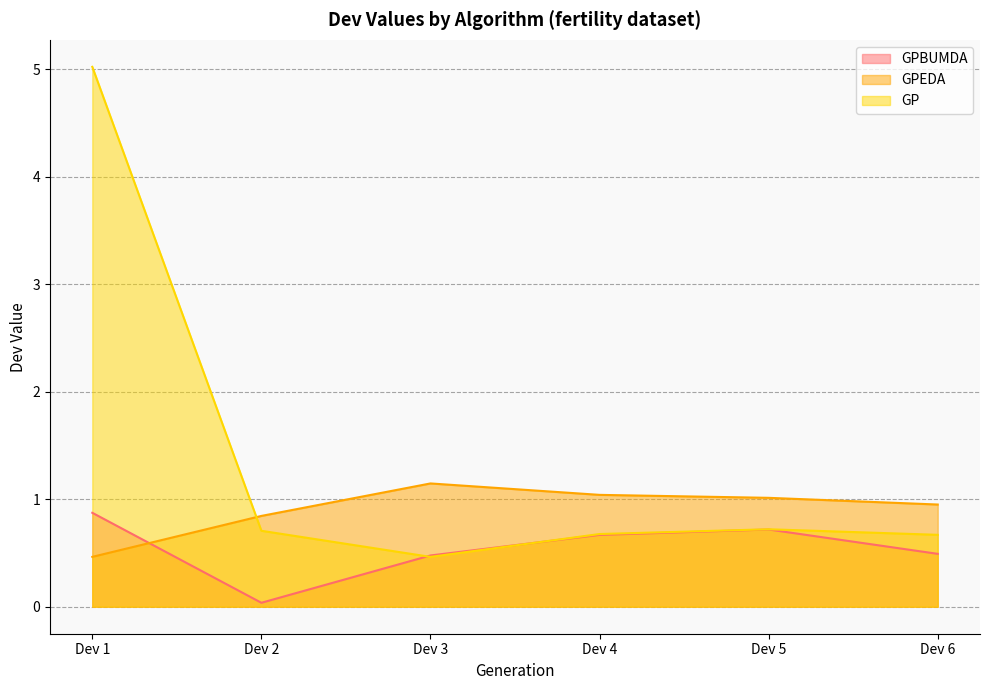

Which series changed the most between Dev 1 and Dev 4?

GP